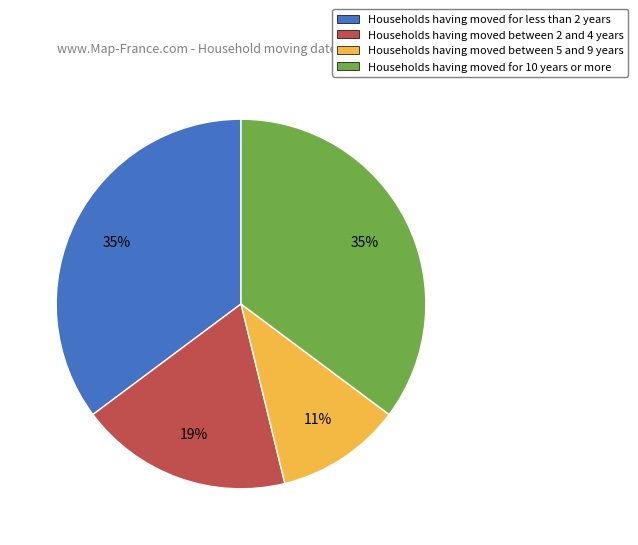

To the nearest percent, what is the difference between the largest and smallest slice percentages?

24%